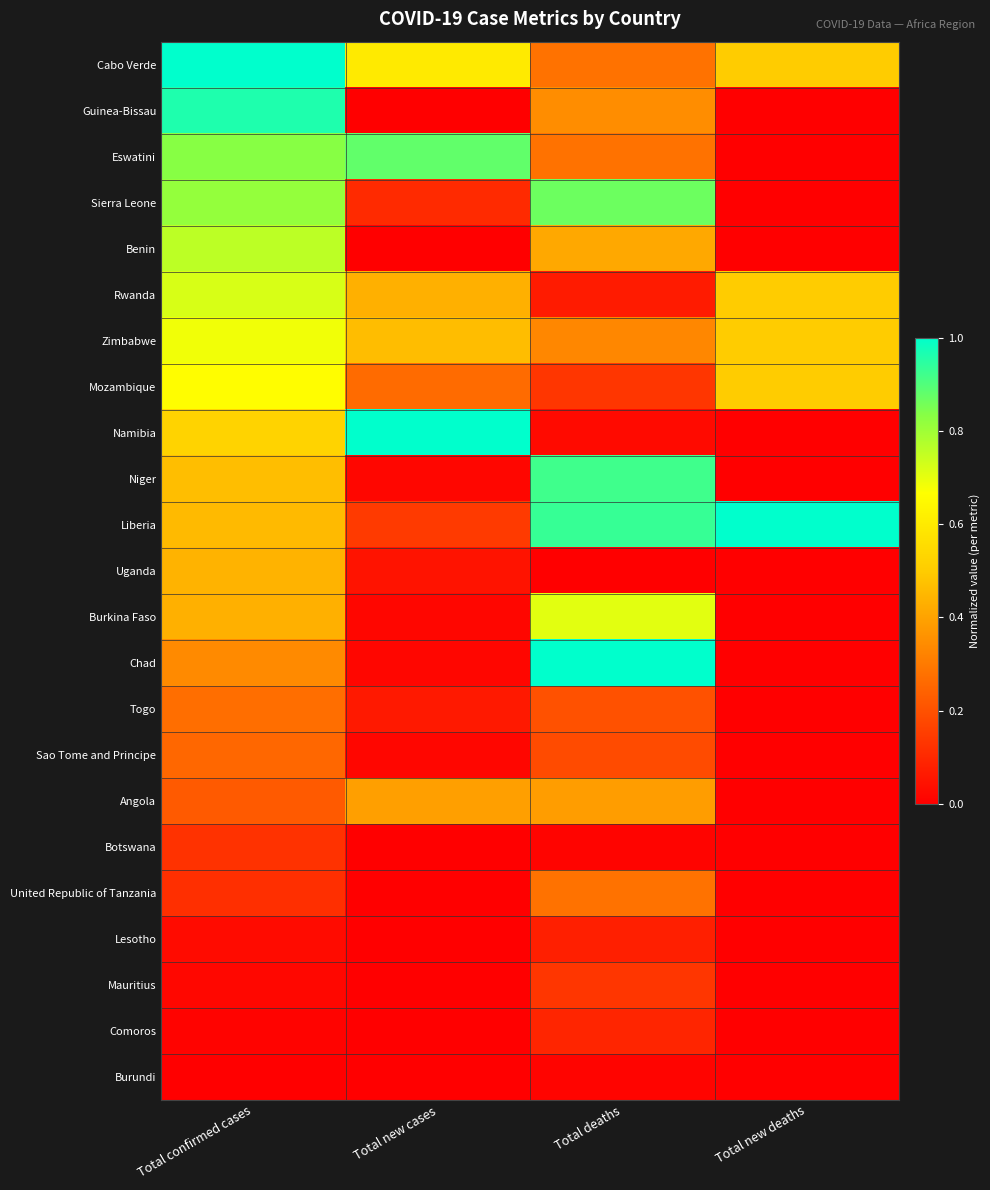

What is the spread (max minus min) of values at Total new deaths?

1.0